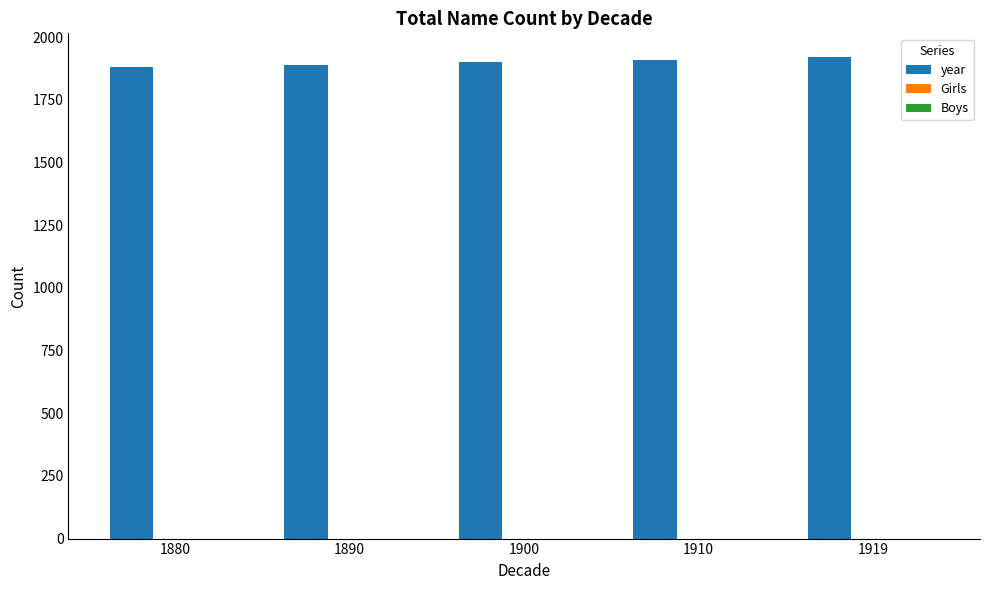

How many bars are there in total?

5